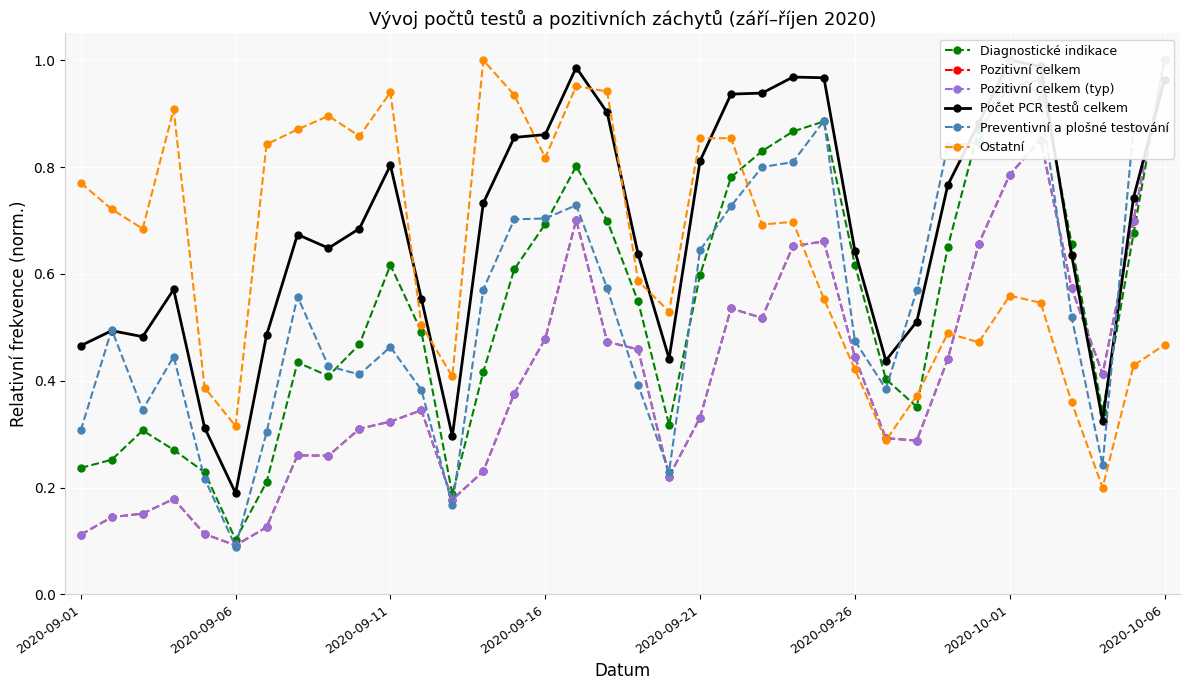

How many lines are shown in the chart?

6